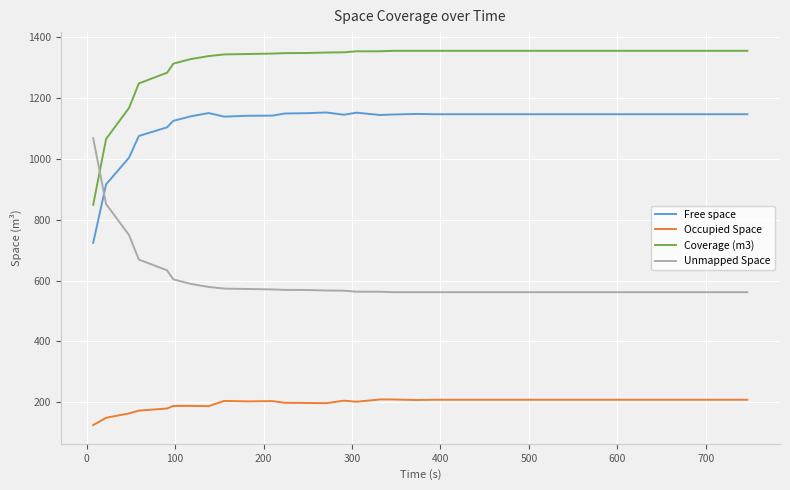

Rank the series by their maximum value, from highest to lowest.

Coverage (m3), Free space, Unmapped Space, Occupied Space